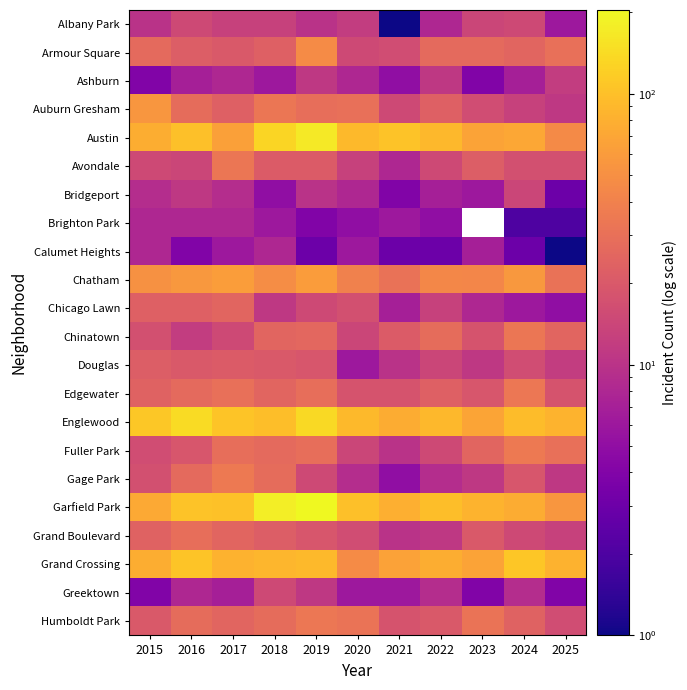

Which category has the highest value in the Albany Park series?

2016